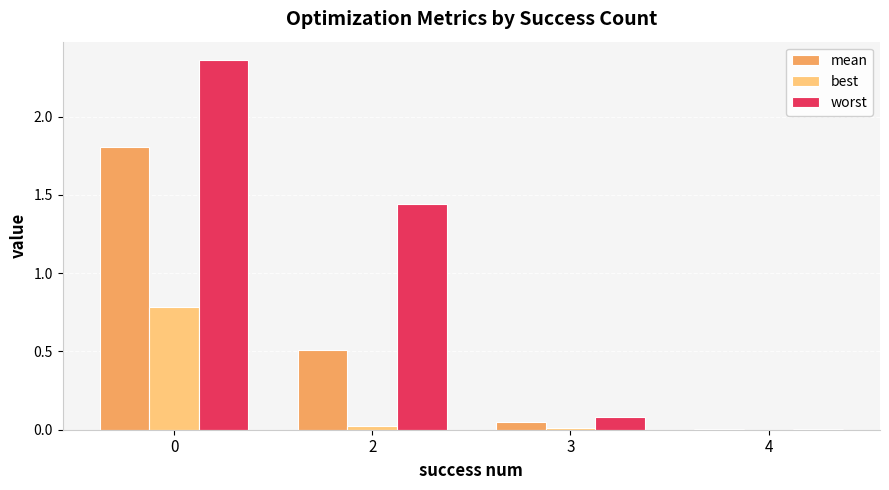

True or false: mean has a value of 0.0 at 3.

True